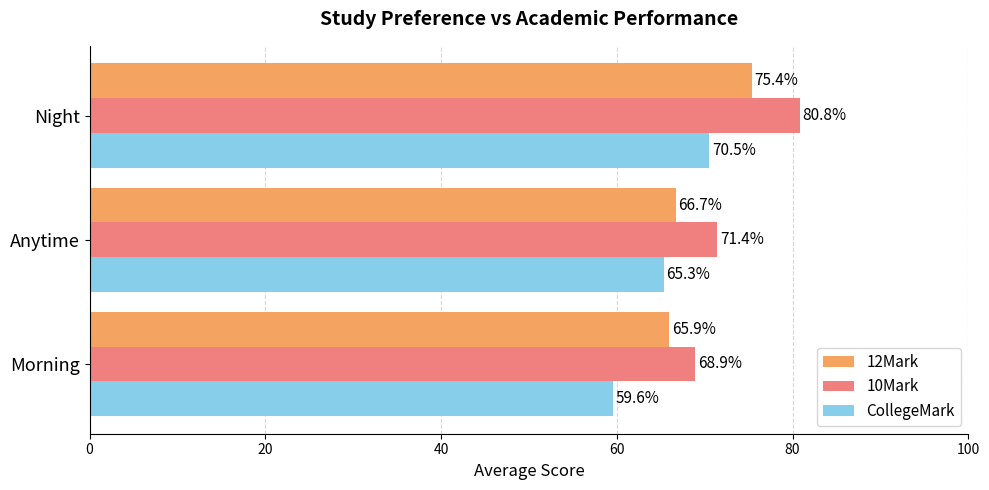

Which series has the largest range (max minus min)?

10Mark